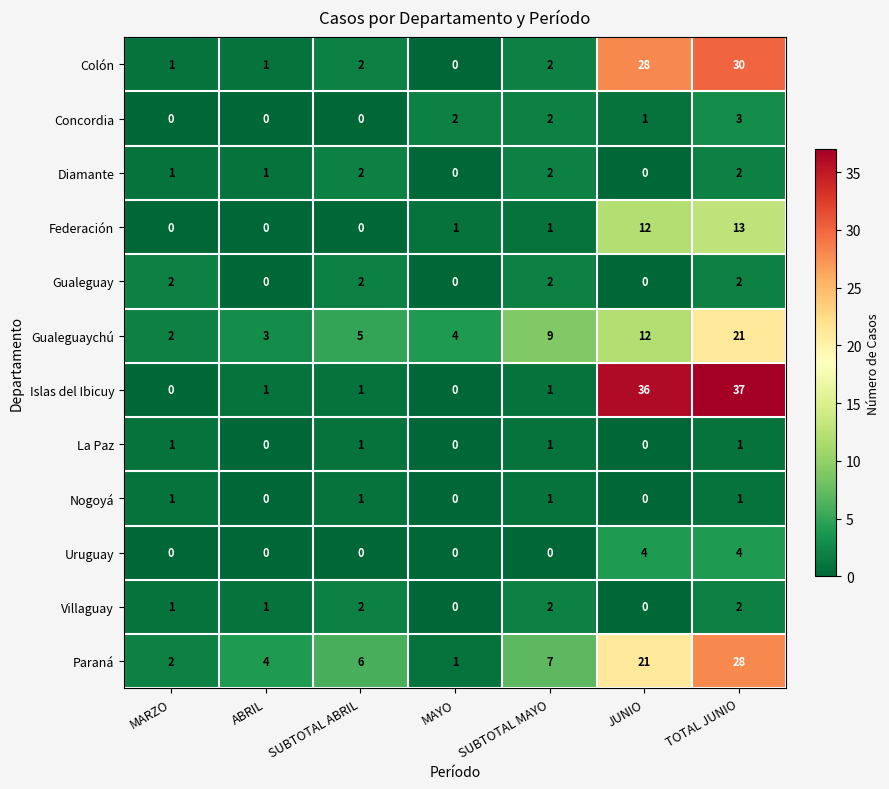

Which category has the highest value across all series?

TOTAL JUNIO